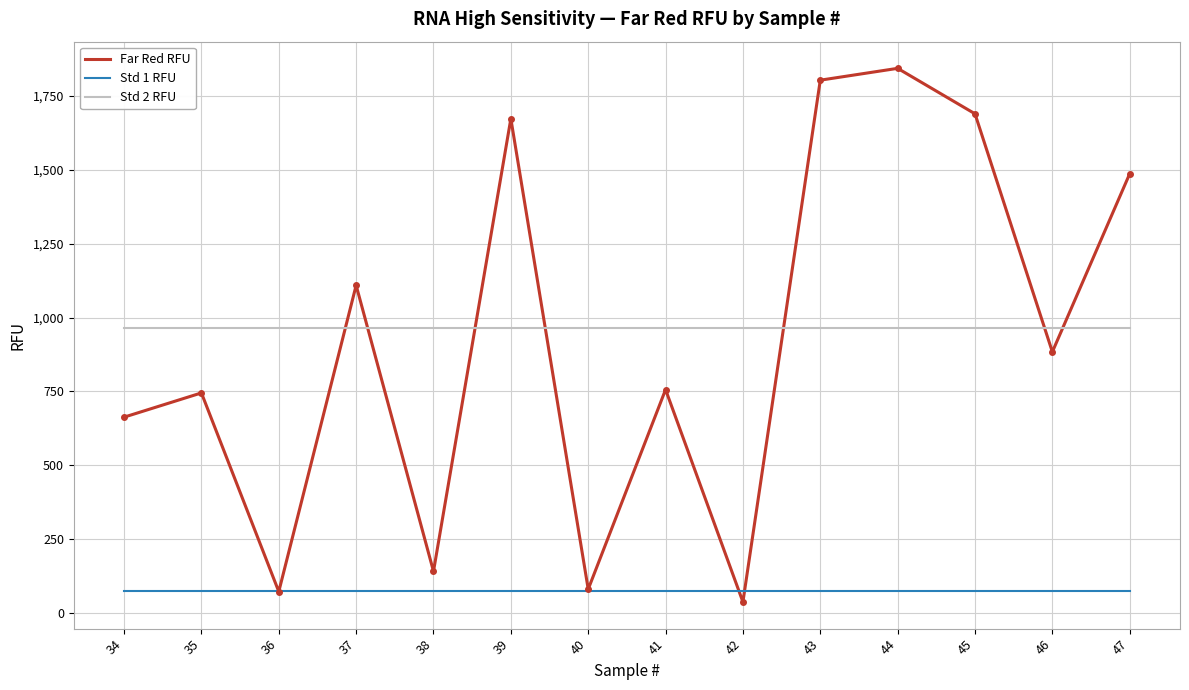

Reading left to right, transcribe all the data shown in this chart.

Far Red RFU: 34=662.8	35=744.9	36=72.5	37=1109.0	38=141.1	39=1672.8	40=80.6	41=756.1	42=37.5	43=1803.2	44=1843.3	45=1689.4	46=883.8	47=1486.6
Std 1 RFU: 34=74.5	35=74.5	36=74.5	37=74.5	38=74.5	39=74.5	40=74.5	41=74.5	42=74.5	43=74.5	44=74.5	45=74.5	46=74.5	47=74.5
Std 2 RFU: 34=965.4	35=965.4	36=965.4	37=965.4	38=965.4	39=965.4	40=965.4	41=965.4	42=965.4	43=965.4	44=965.4	45=965.4	46=965.4	47=965.4